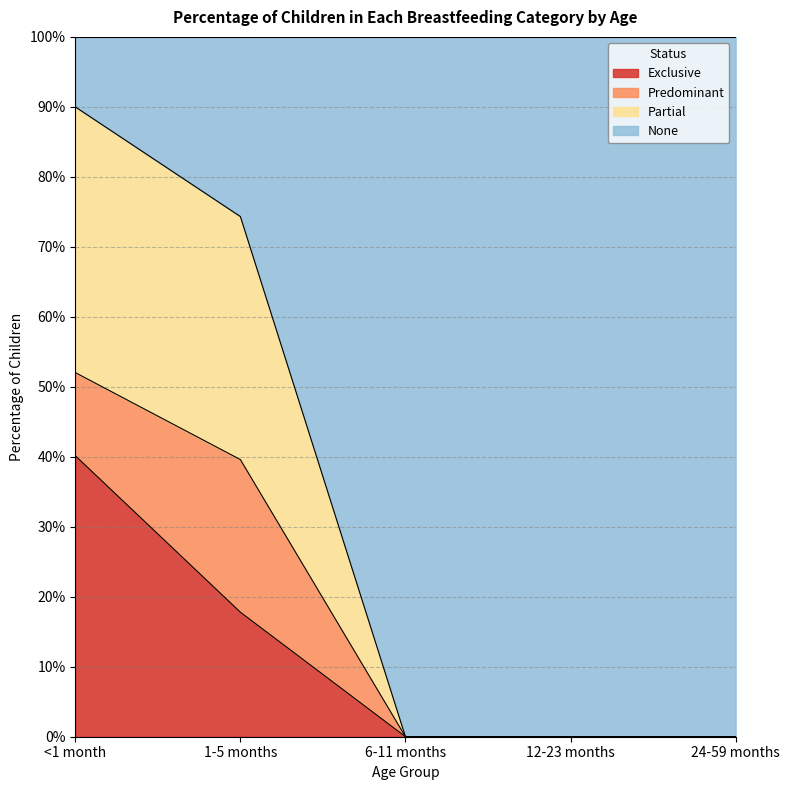

The Exclusive series shows 0.2 at 1-5 months. True or false?

True